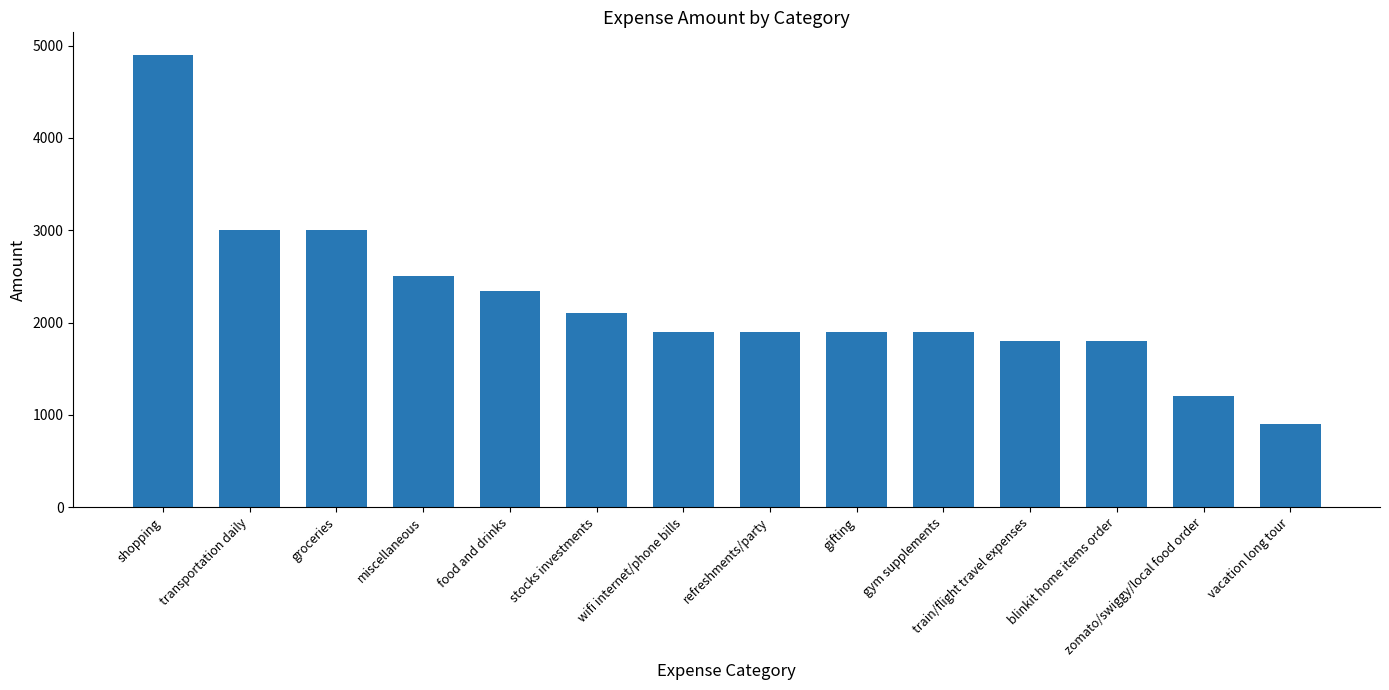

Does the chart contain stacked bars?

No